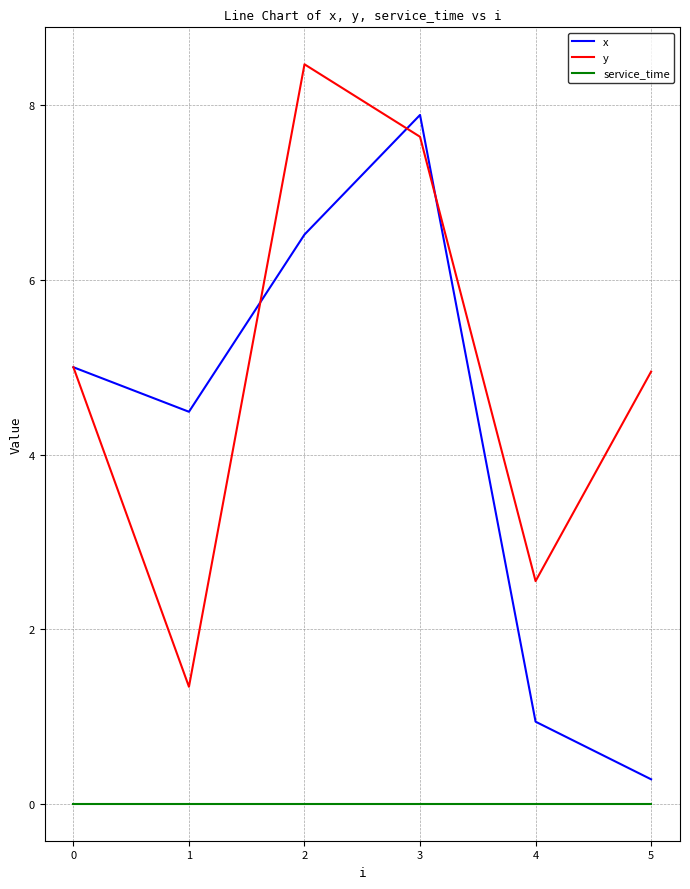

The value of x at 3 is 2.6. True or false?

False